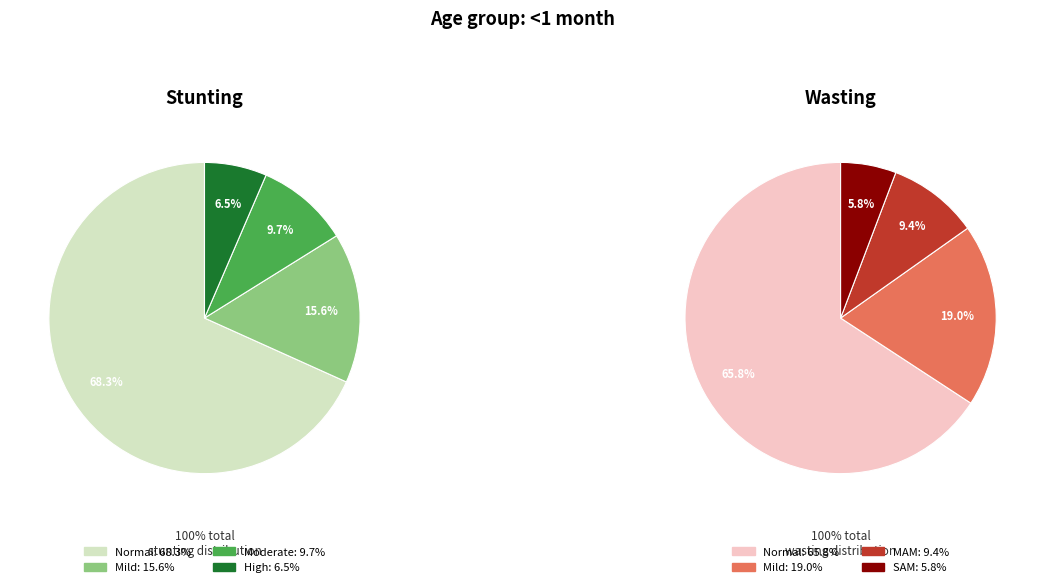

Which slice is the smallest?

High (HAZ-score < -3)